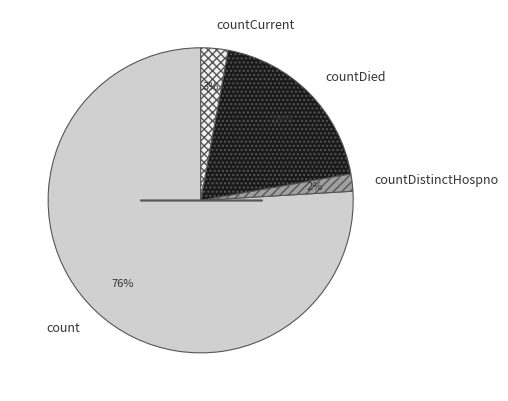

Do count and countDied together represent more than half of the pie?

Yes